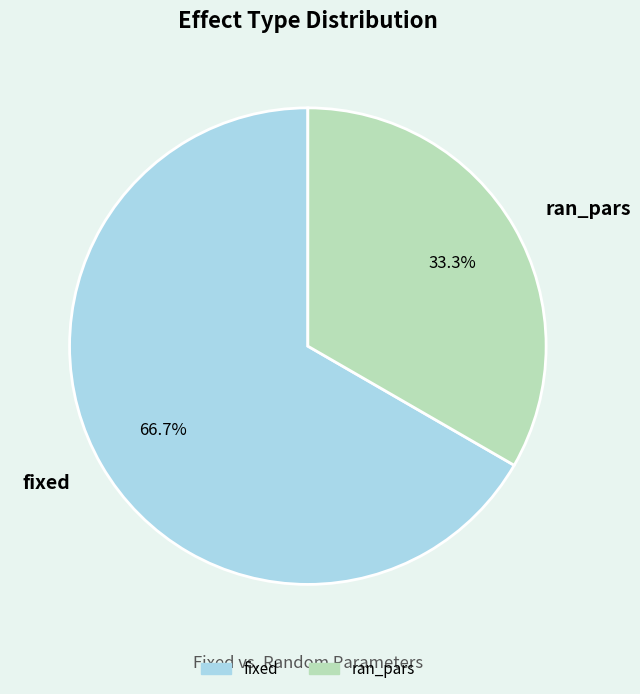

Count the number of slices in the pie.

2